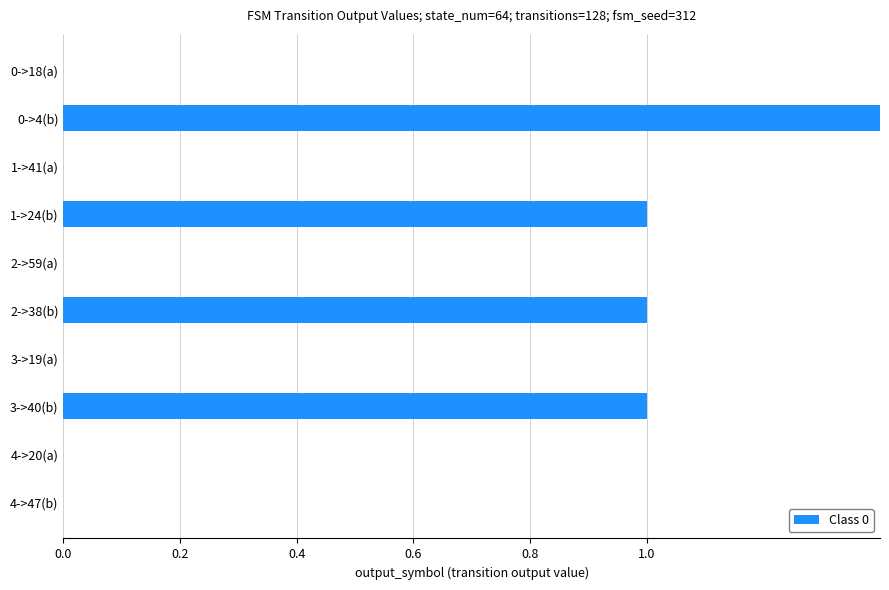

How many distinct data groups are displayed?

1